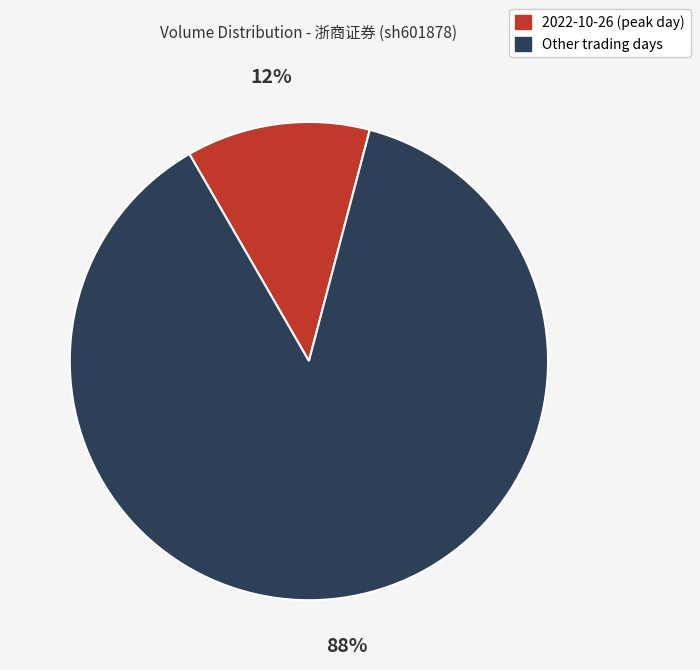

Does any single category account for the majority?

Yes